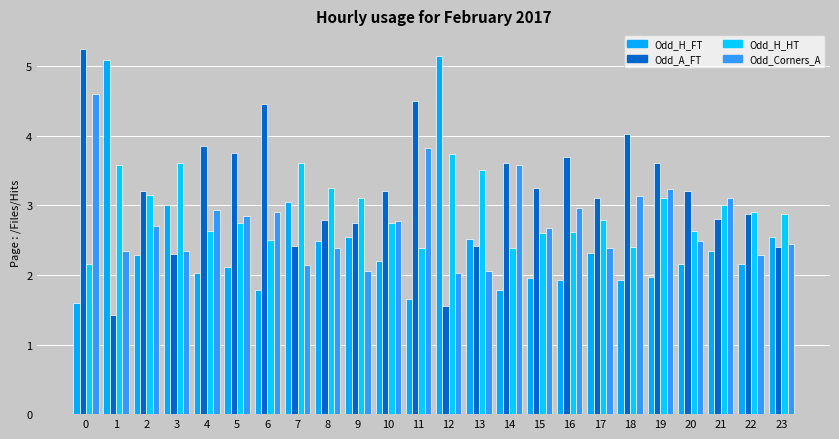

The value of Odd_H_FT at 20 is 1.3. True or false?

False